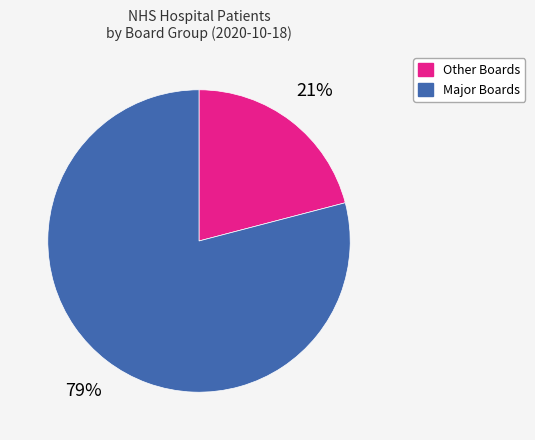

Does any single category account for the majority?

Yes